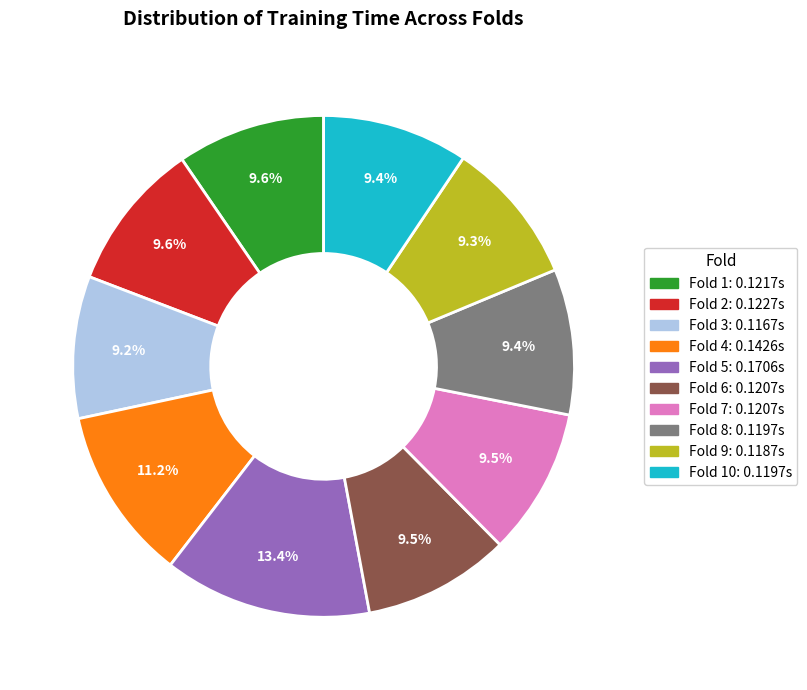

Is there any slice that represents more than half of the pie?

No